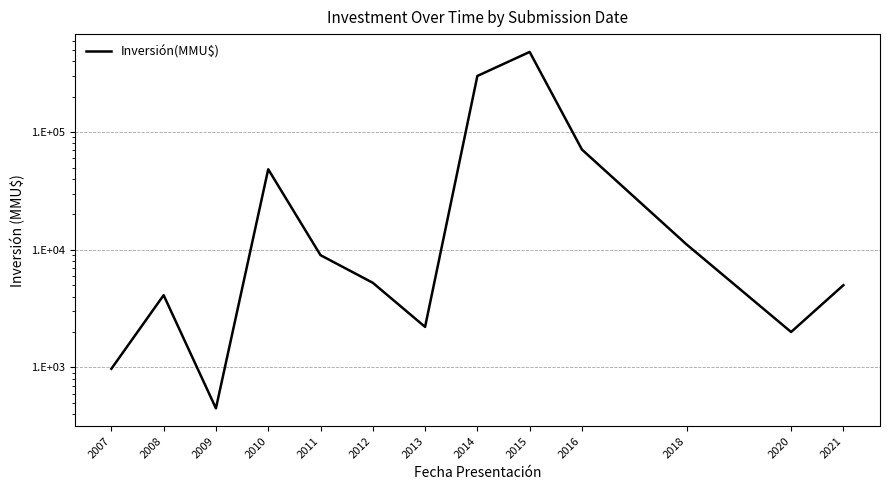

Which has a higher value, 2012 or 2010?

2010